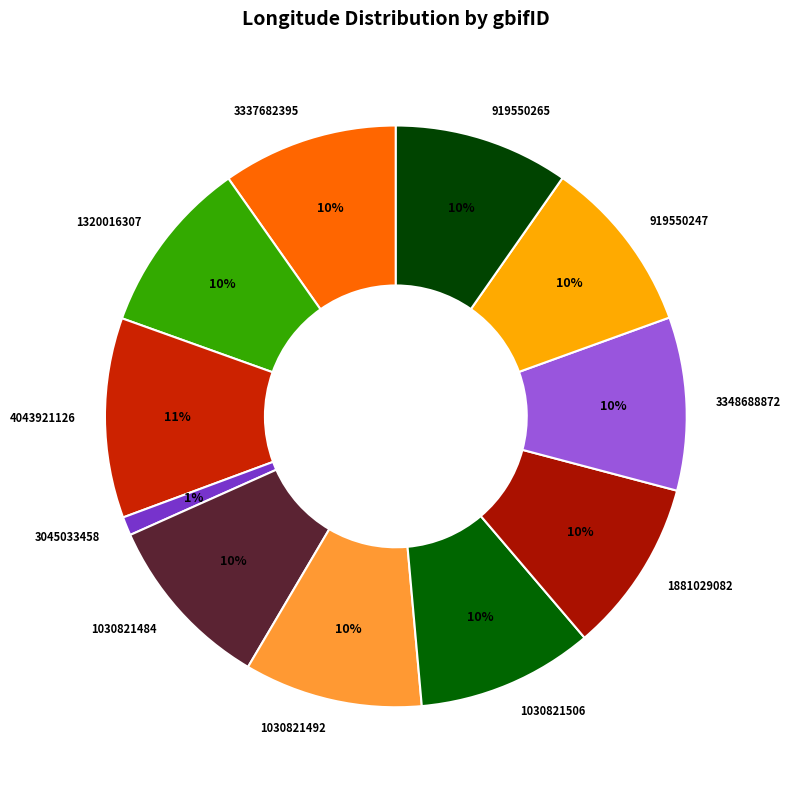

To the nearest percent, what portion does 3337682395 represent?

10%